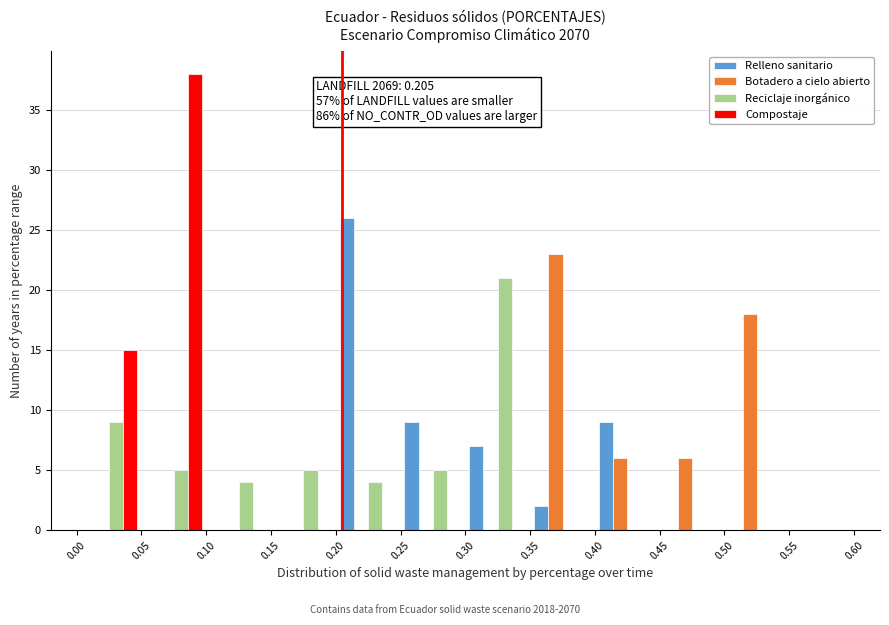

In the Relleno sanitario series, which range on the x-axis has the tallest bar?

0.20 to 0.25